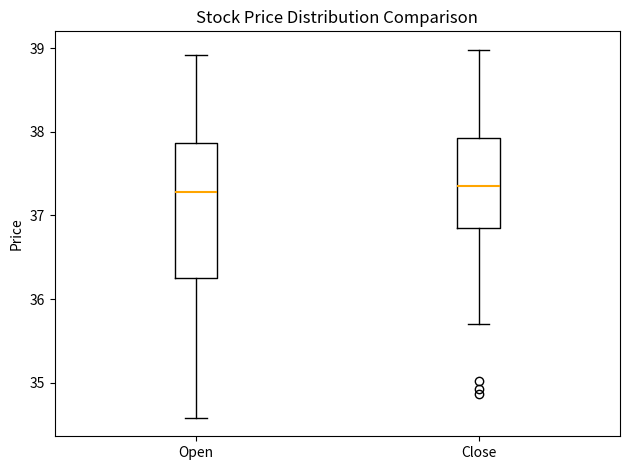

Where is the lower edge of the box for Open on the y-axis? The values are not printed on the chart, so give them approximately, as read against the axis.

36.2